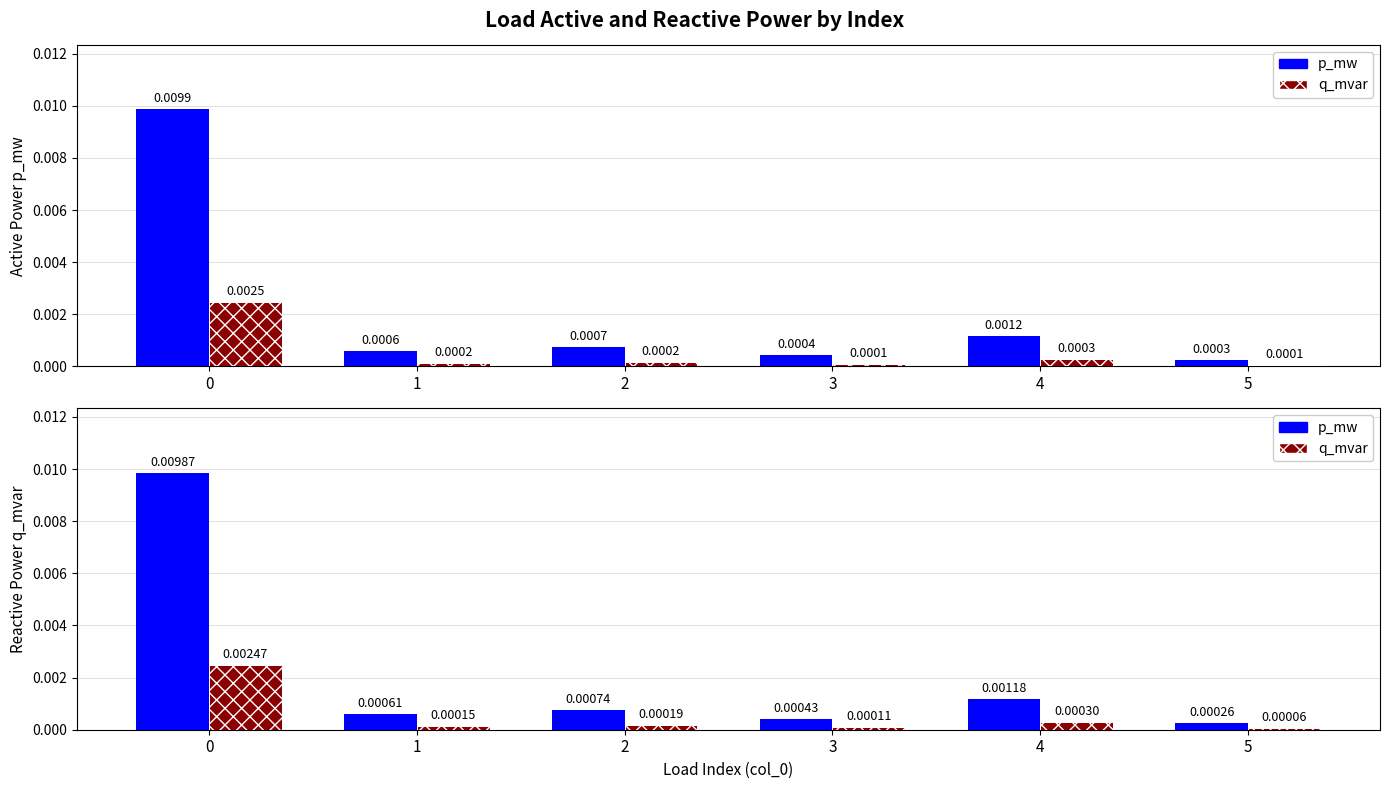

Which series has the largest range (max minus min)?

p_mw